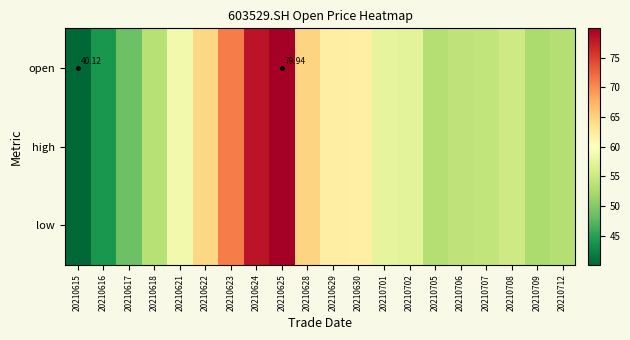

What is the total value across all series at 20210628?

195.0